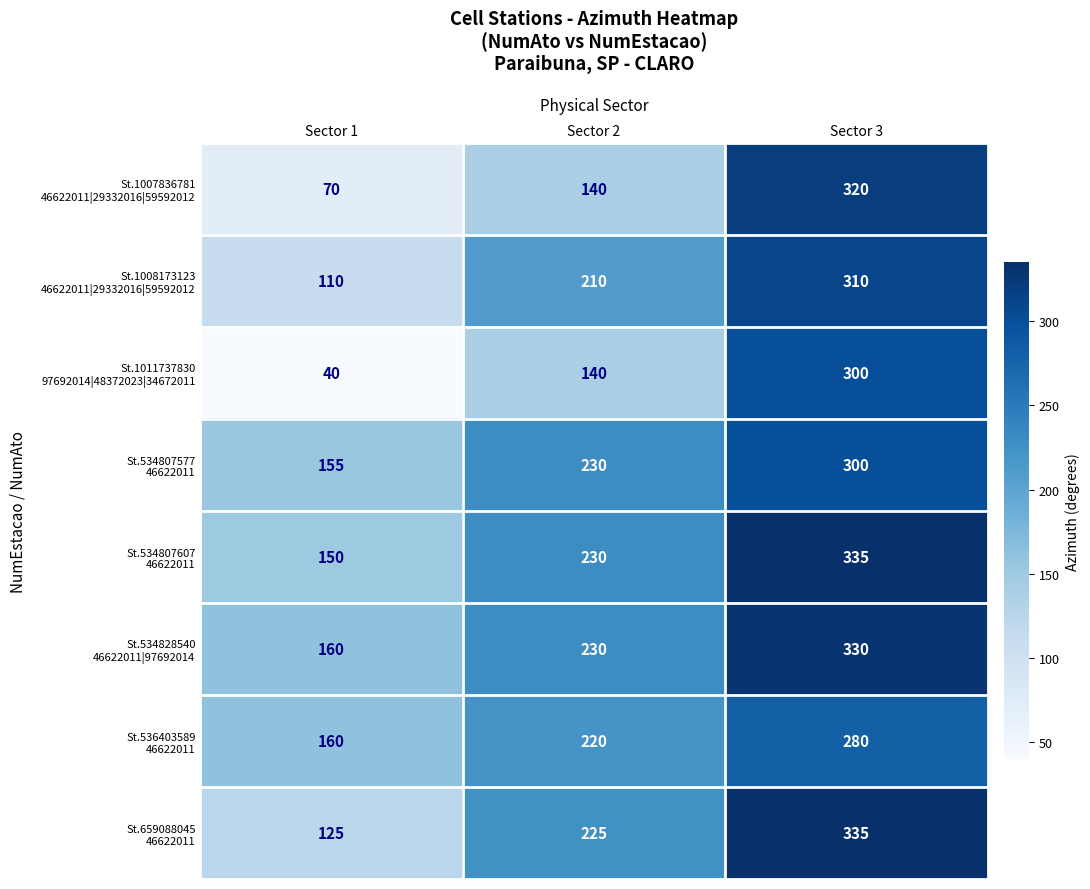

What is the minimum value shown in the chart?

40